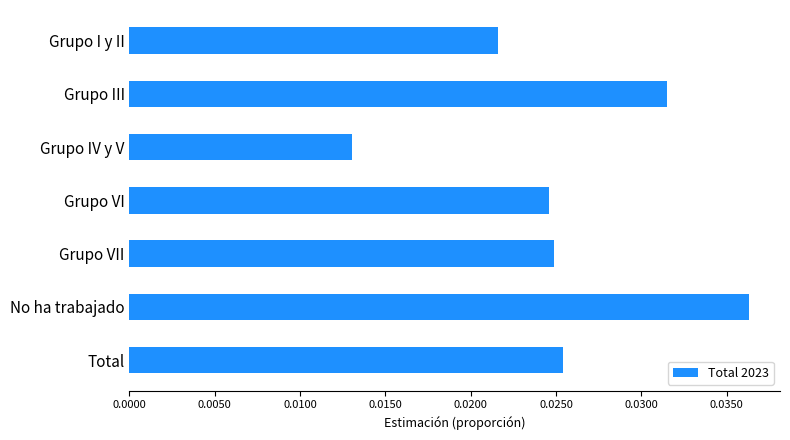

Which label corresponds to the smallest value in the chart?

Grupo IV y V